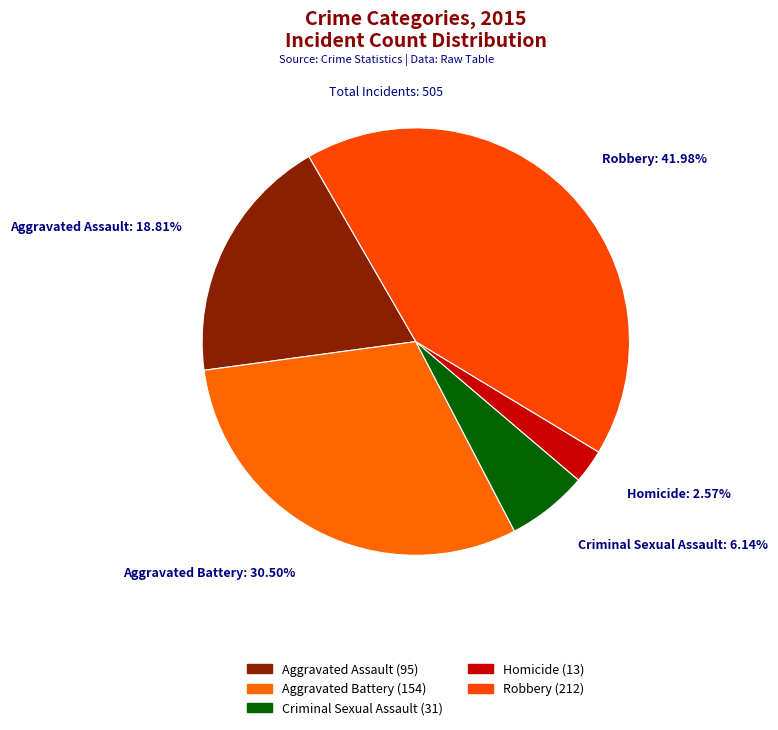

Is Criminal Sexual Assault the majority of the pie?

No